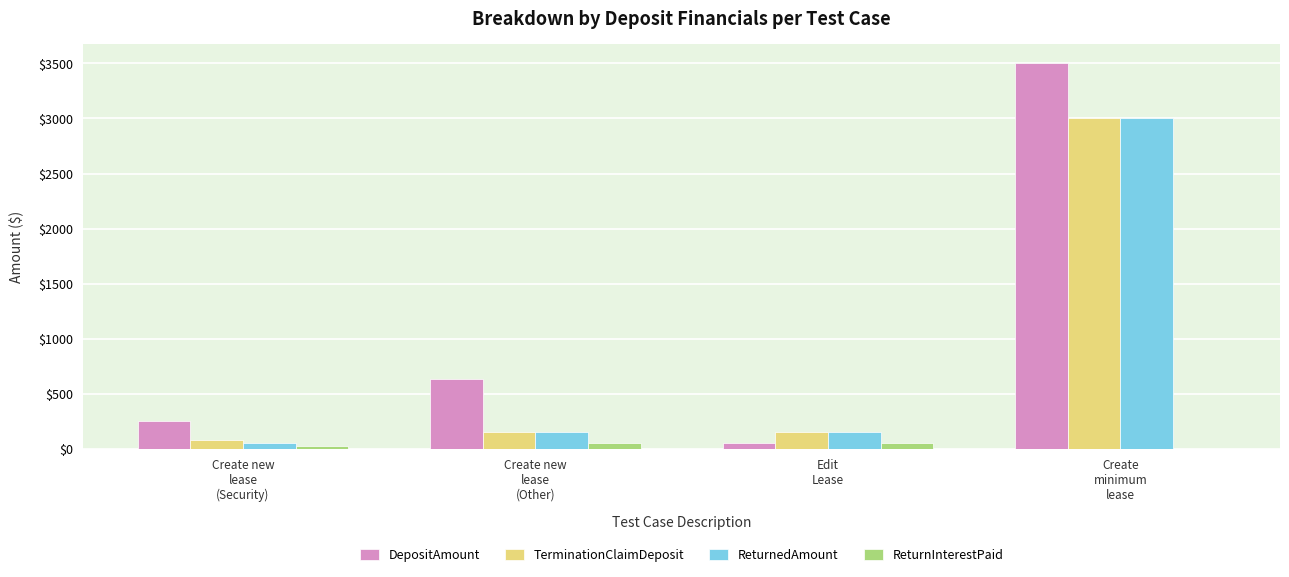

Reading left to right, extract all data points from this chart.

DepositAmount: Create new
lease
(Security)=250.0	Create new
lease
(Other)=632.0	Edit
Lease=51.0	Create
minimum
lease=3500.8
TerminationClaimDeposit: Create new
lease
(Security)=75.0	Create new
lease
(Other)=150.0	Edit
Lease=150.0	Create
minimum
lease=3000.0
ReturnedAmount: Create new
lease
(Security)=50.0	Create new
lease
(Other)=150.0	Edit
Lease=150.0	Create
minimum
lease=3000.0
ReturnInterestPaid: Create new
lease
(Security)=25.0	Create new
lease
(Other)=50.0	Edit
Lease=50.0	Create
minimum
lease=0.0